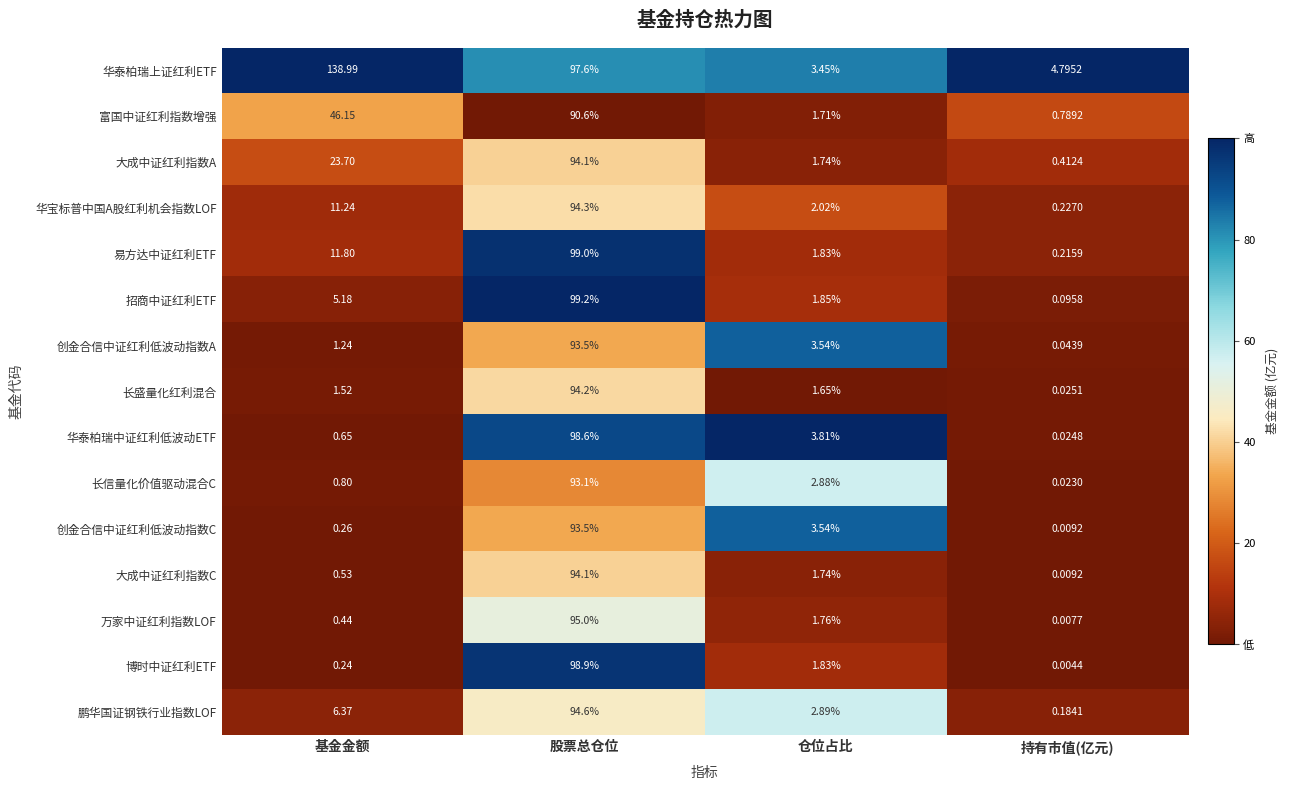

Count the number of data series in this chart.

15